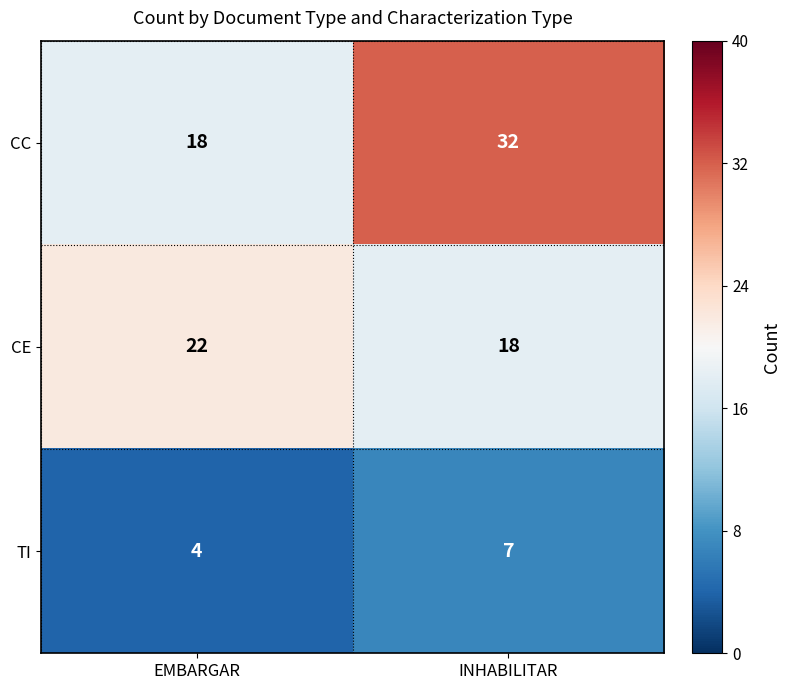

What is the total value across all series at EMBARGAR?

44